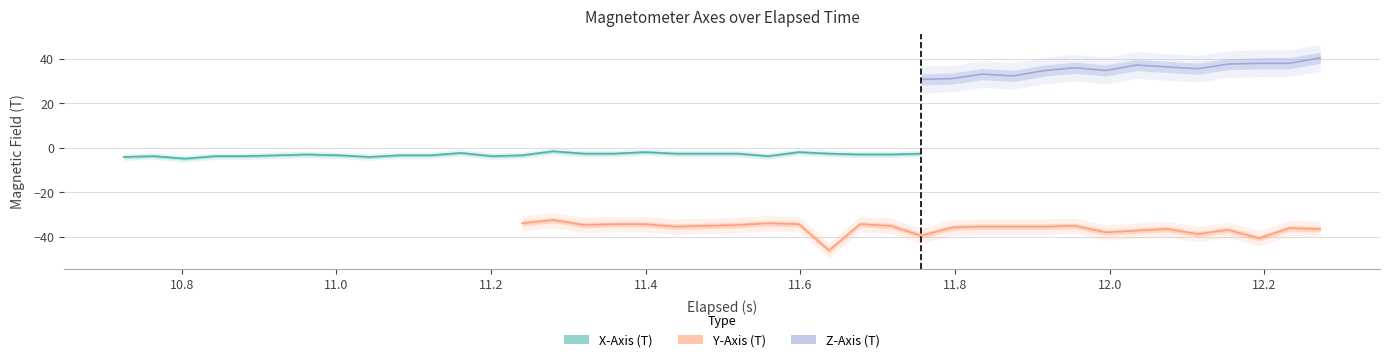

Does the chart display data point markers on the line(s)?

No